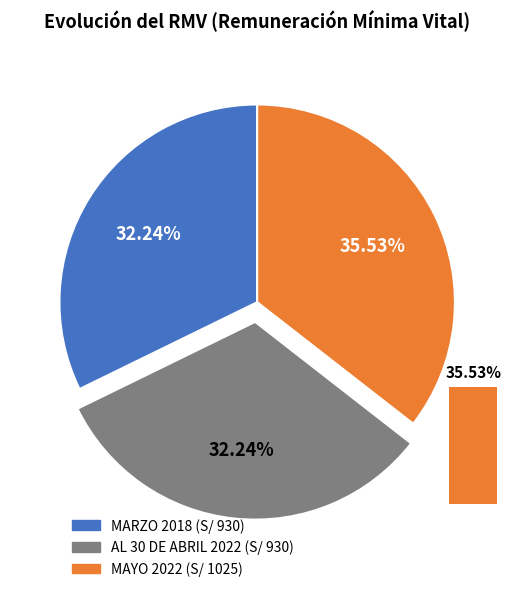

What is the ratio of the value at MAYO 2022 to the value at AL 30 DE ABRIL 2022?

1.1